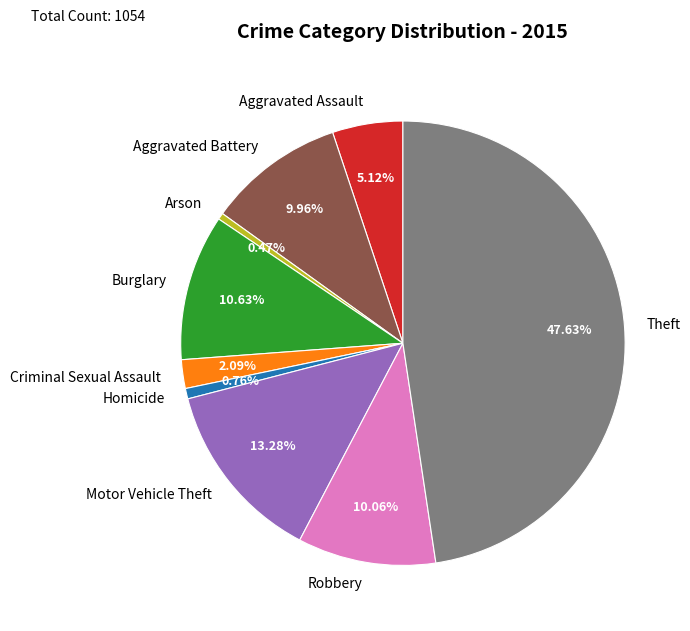

Is it true that Criminal Sexual Assault is 2% of the pie?

True